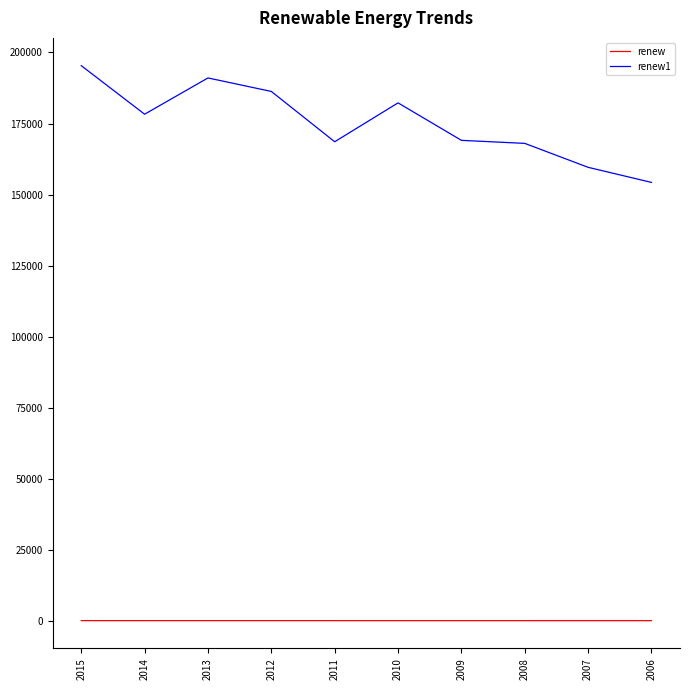

Is this an area chart (filled region under the line)?

No